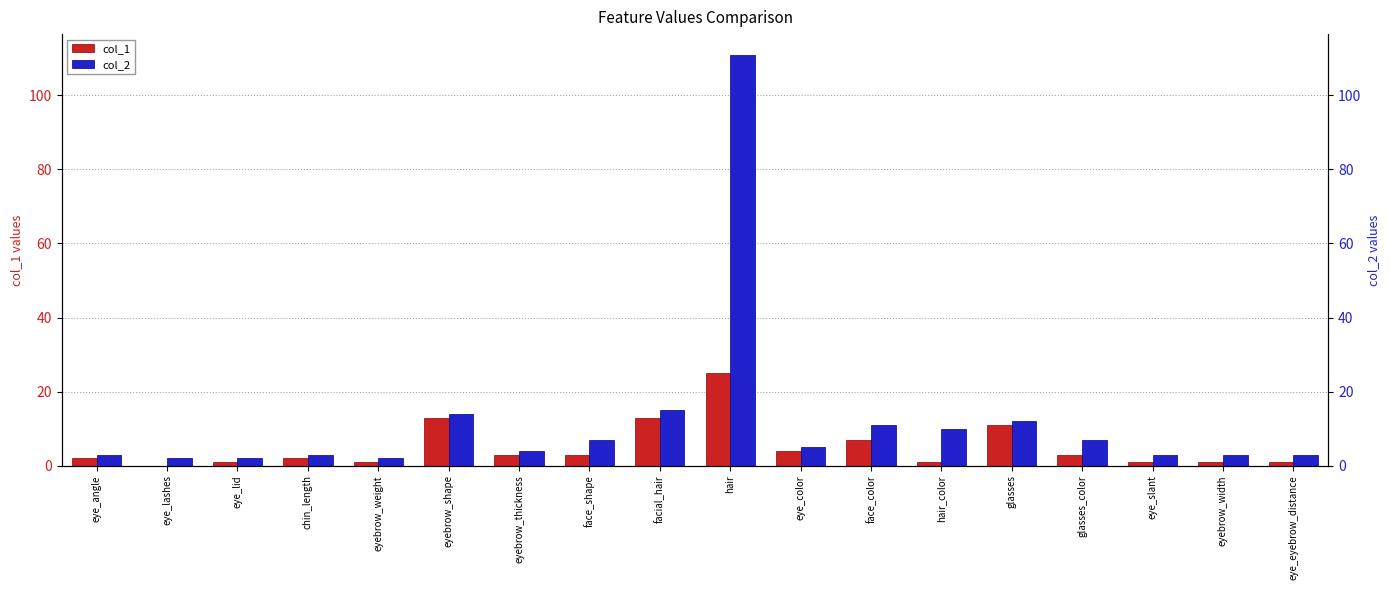

At which label does col_1 reach its peak?

hair